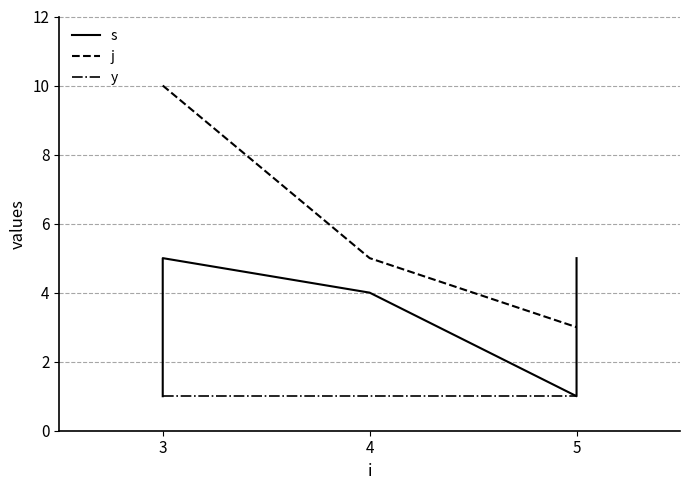

What are all the series names shown in the legend?

s, j, y